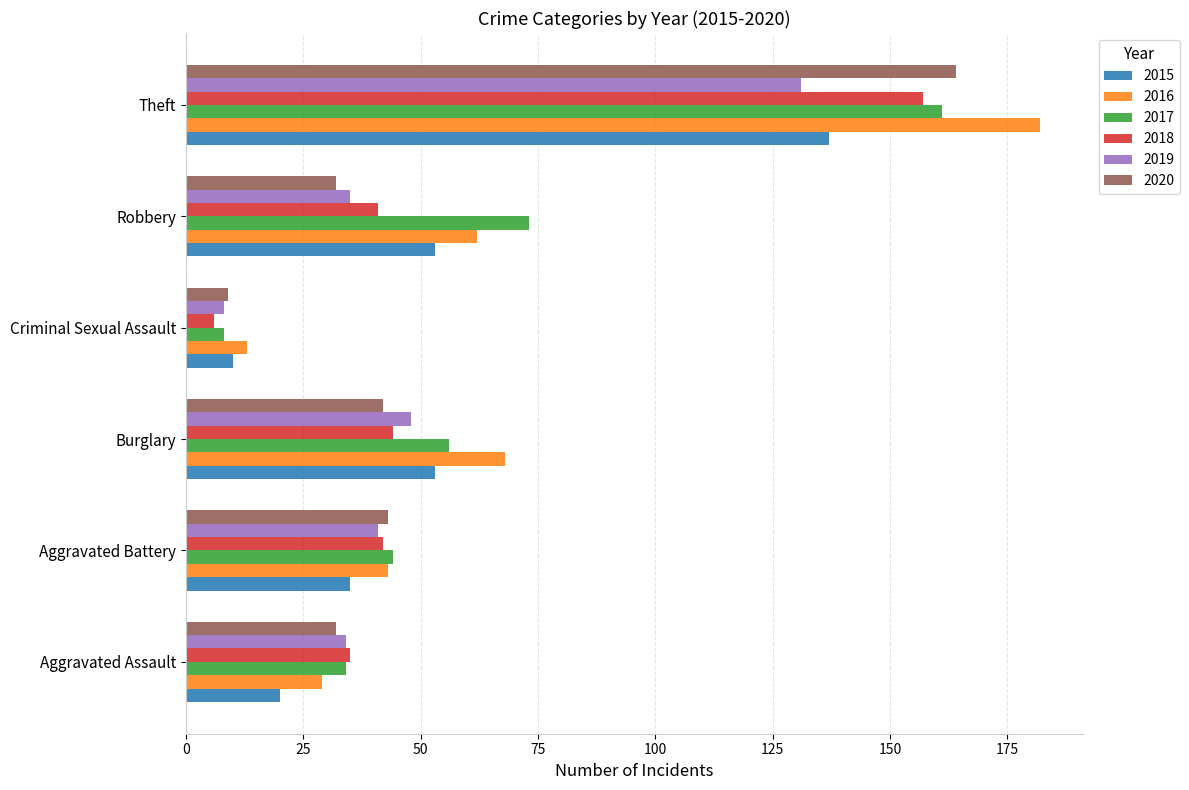

What is the sum of all 2015 values?

308